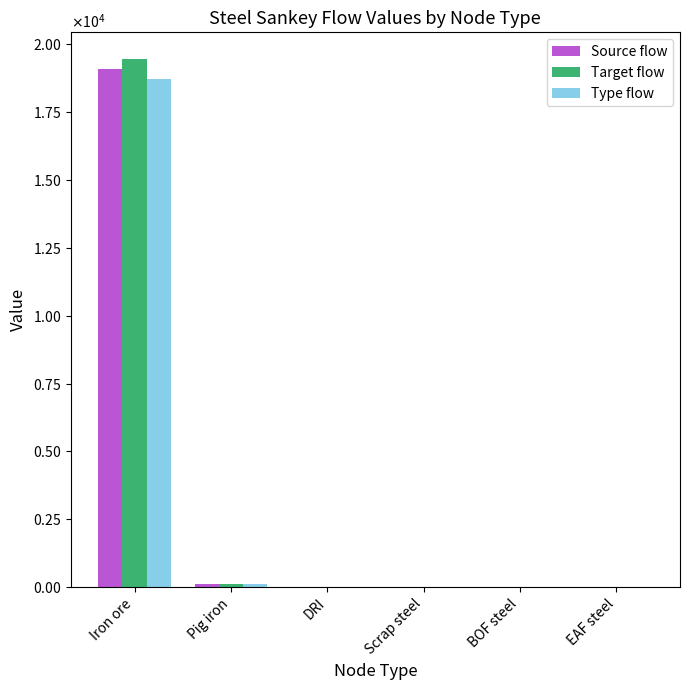

What is the average value of the Source flow series?

3200.1